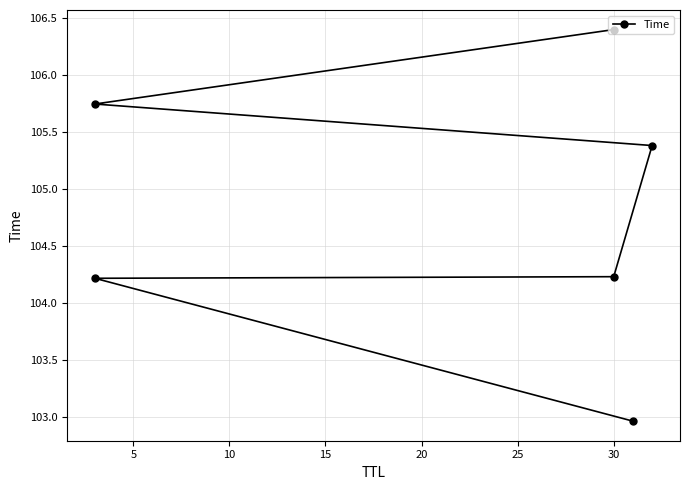

What is the maximum value shown in the chart?

106.4